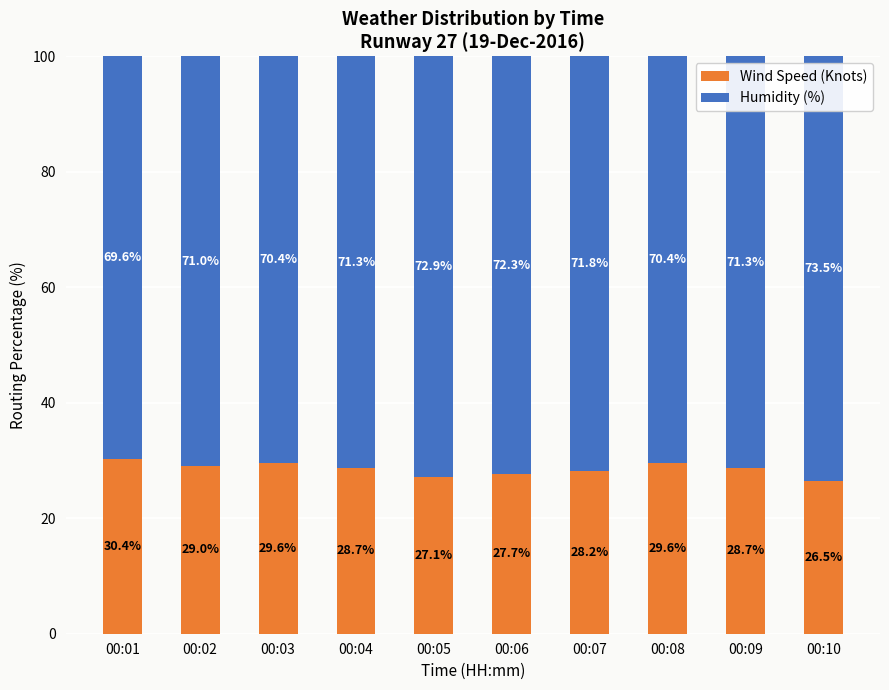

What value does the Wind Speed (Knots) series have at 00:01?

30.4